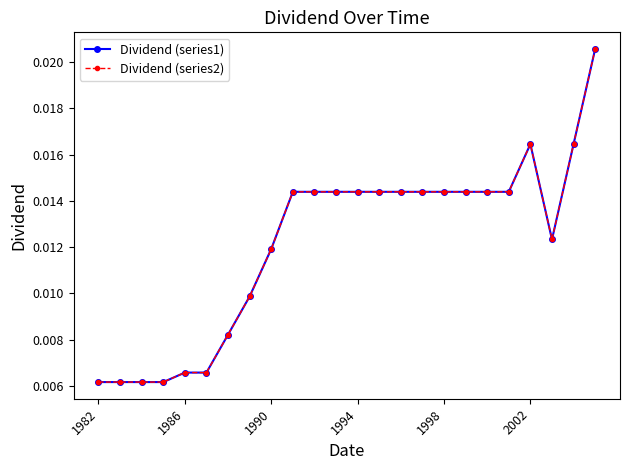

True or false: Dividend (series1) and Dividend (series2) cross at least once.

False